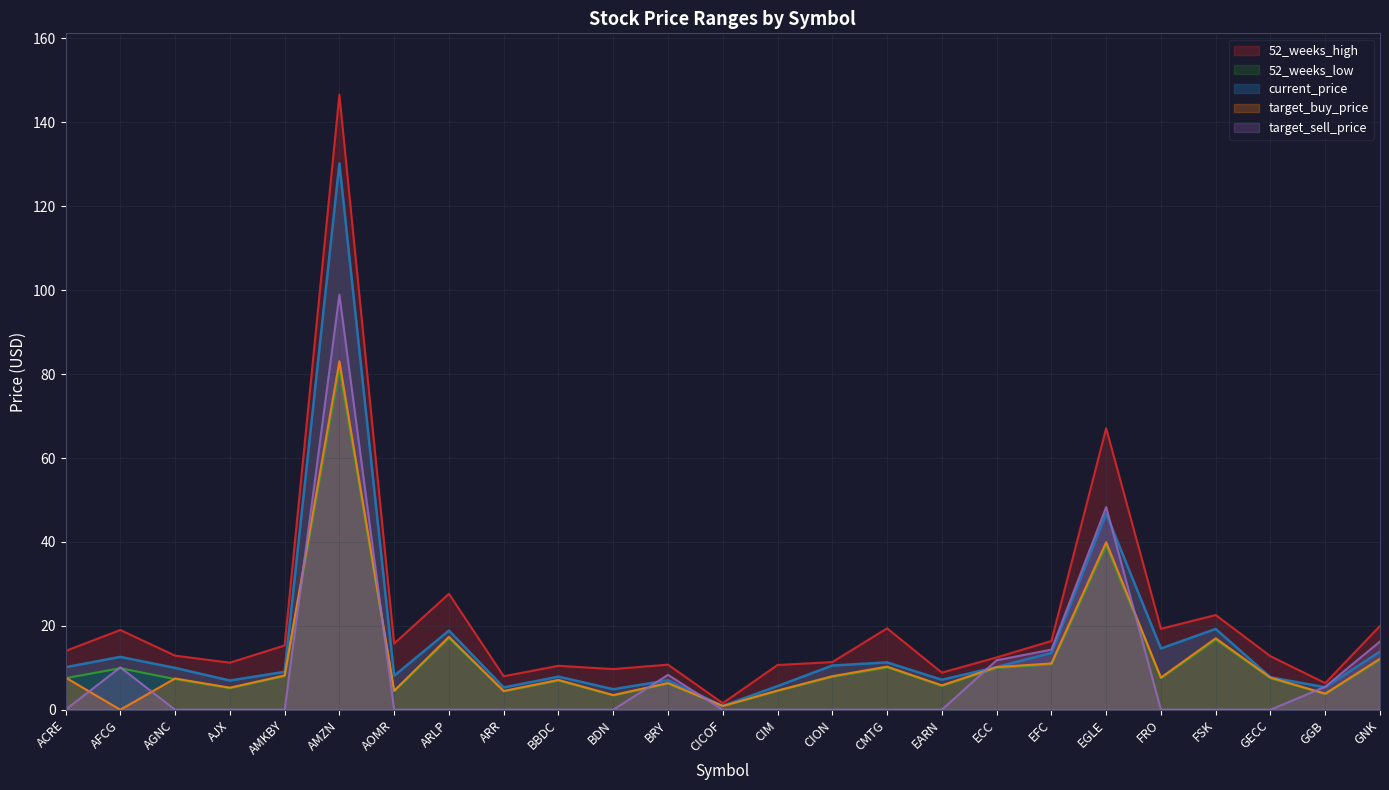

True or false: current_price and 52_weeks_low intersect in this chart.

False